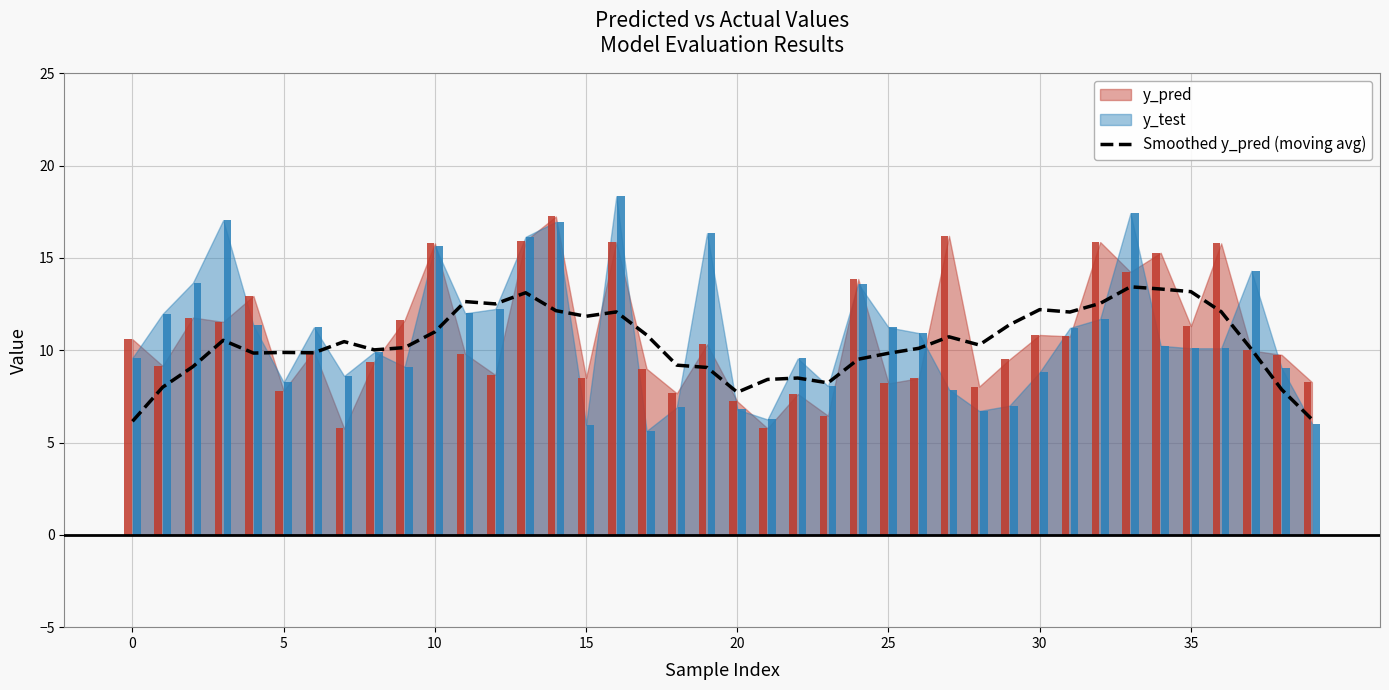

What is the average value?

10.4